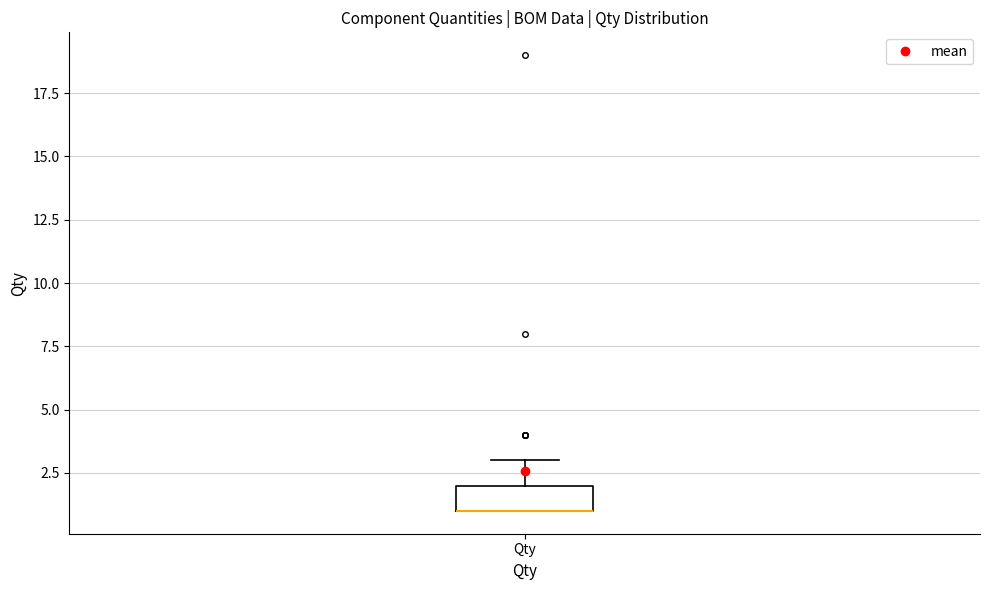

Transcribe this box plot: give where the median line is, the range the box spans, and where the two whiskers end, as read against the y-axis. The values are not printed on the chart, so give them approximately, as read against the axis.

median 1 (drawn on the box's lower edge), box 1 to 2, whiskers 1 to 3